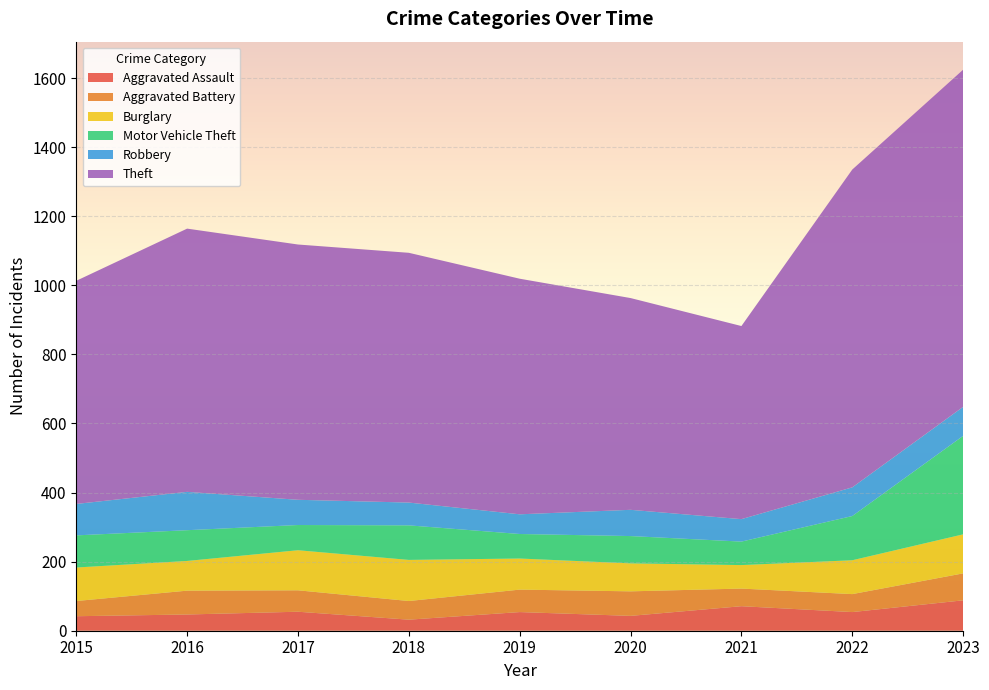

Reading left to right, extract all data points from this chart.

Aggravated Assault: 2015=42	2016=47	2017=55	2018=32	2019=54	2020=43	2021=71	2022=54	2023=88
Aggravated Battery: 2015=44	2016=69	2017=62	2018=54	2019=65	2020=71	2021=51	2022=52	2023=78
Burglary: 2015=97	2016=86	2017=116	2018=119	2019=90	2020=81	2021=68	2022=98	2023=113
Motor Vehicle Theft: 2015=93	2016=89	2017=73	2018=100	2019=71	2020=79	2021=68	2022=128	2023=285
Robbery: 2015=91	2016=111	2017=73	2018=66	2019=57	2020=76	2021=65	2022=83	2023=84
Theft: 2015=646	2016=762	2017=739	2018=723	2019=682	2020=613	2021=559	2022=920	2023=976